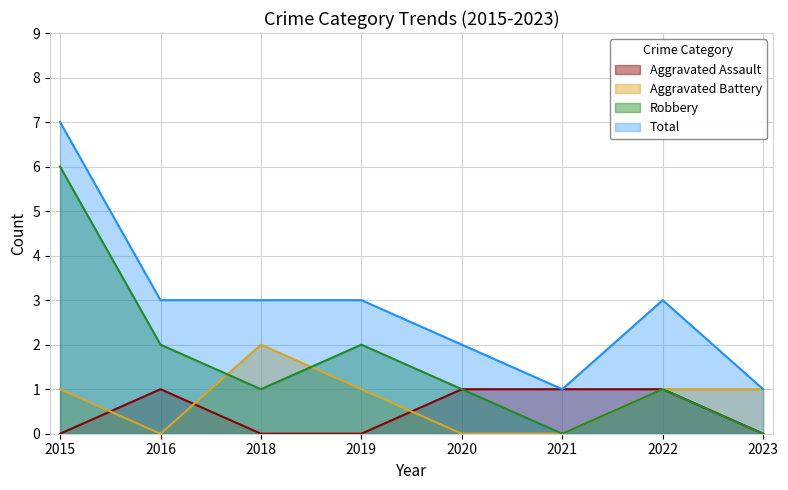

Which category has the highest value in the Robbery series?

2015